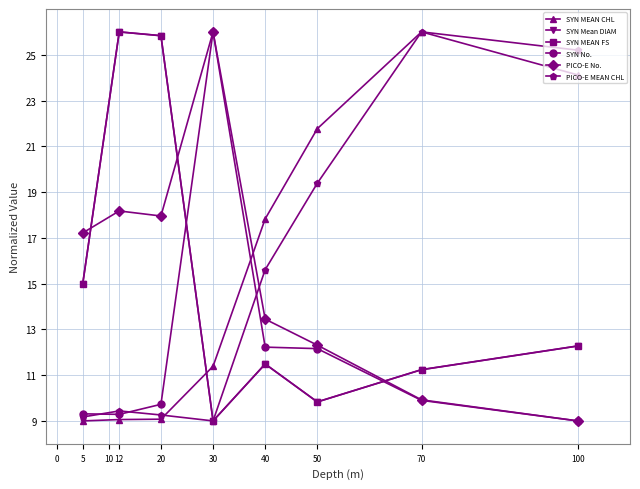

The value of PICO-E No. at 100 is 2.2. True or false?

False